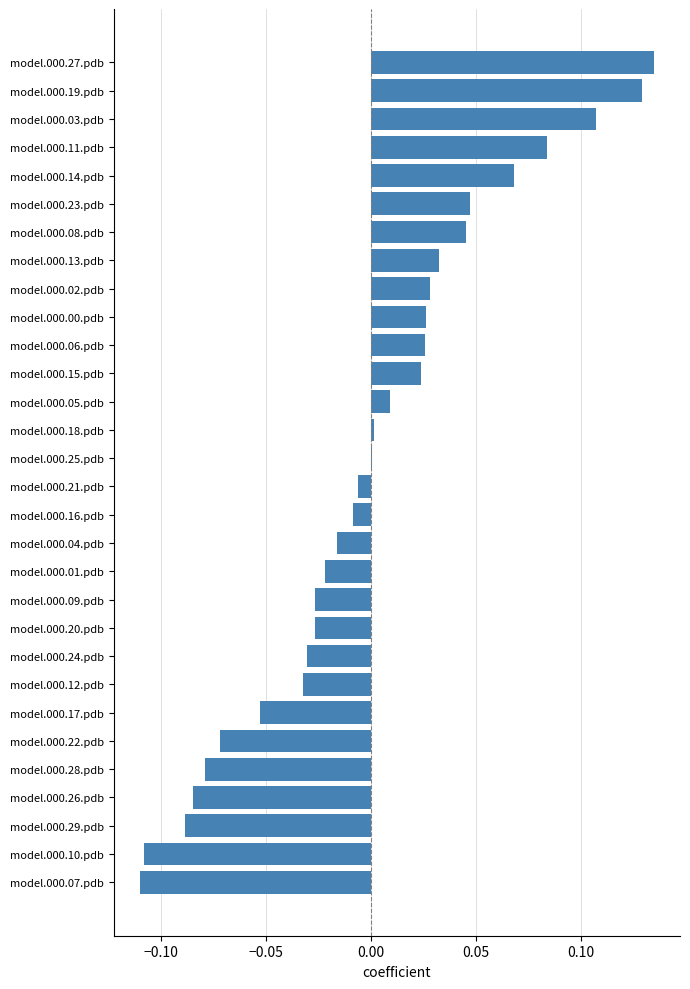

Which category has the highest value across all series?

model.000.27.pdb